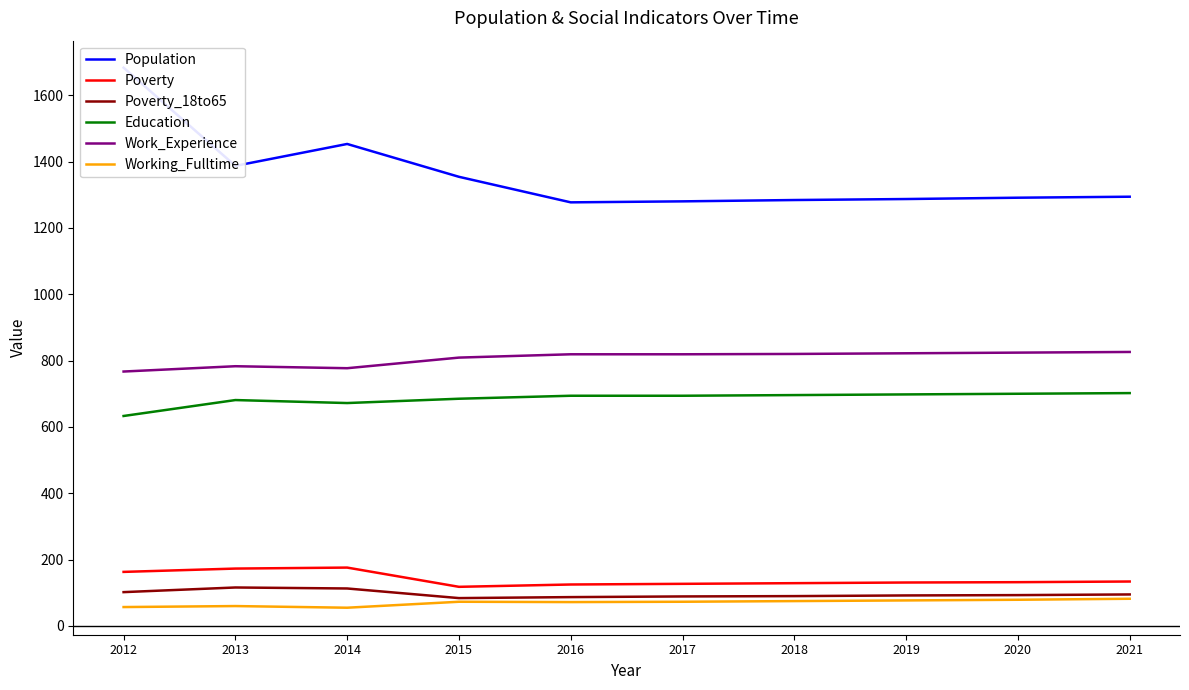

The Population series shows 573 at 2017. True or false?

False